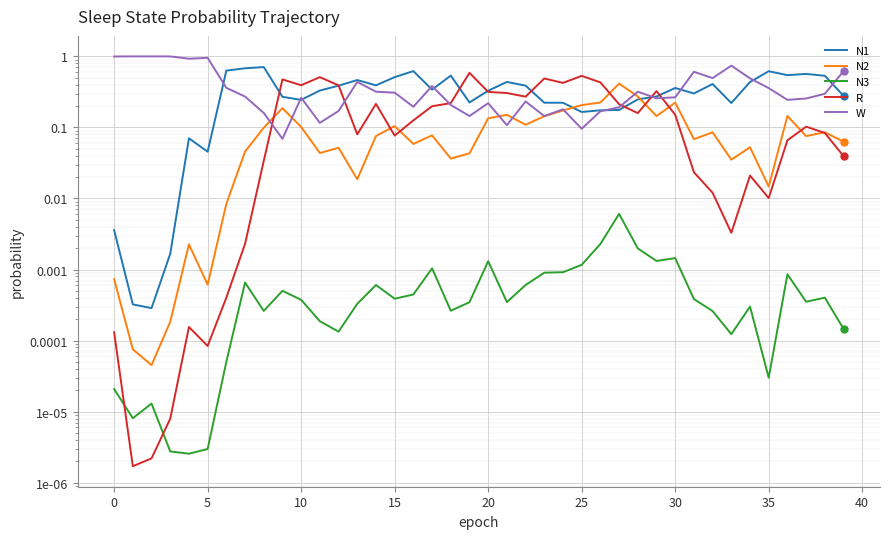

True or false: N1 and N3 intersect in this chart.

False